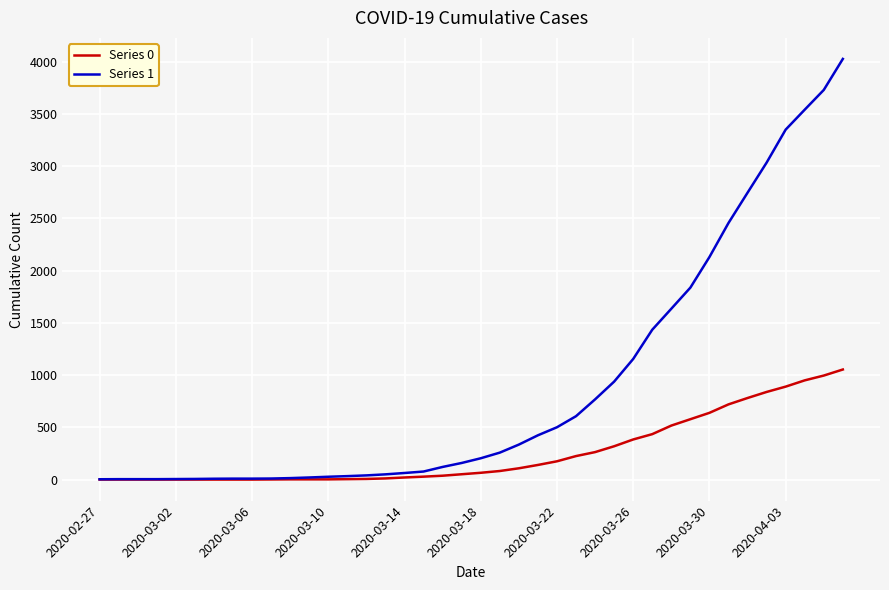

Rank the series by their maximum value, from highest to lowest.

Series 1, Series 0